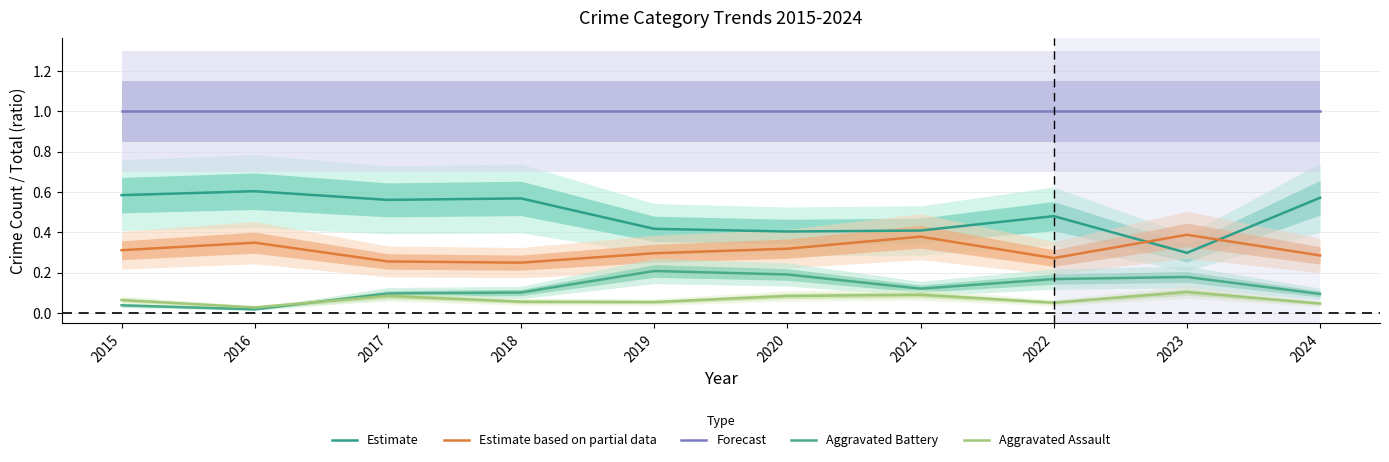

How many intersections are there between Estimate and Estimate based on partial data?

2